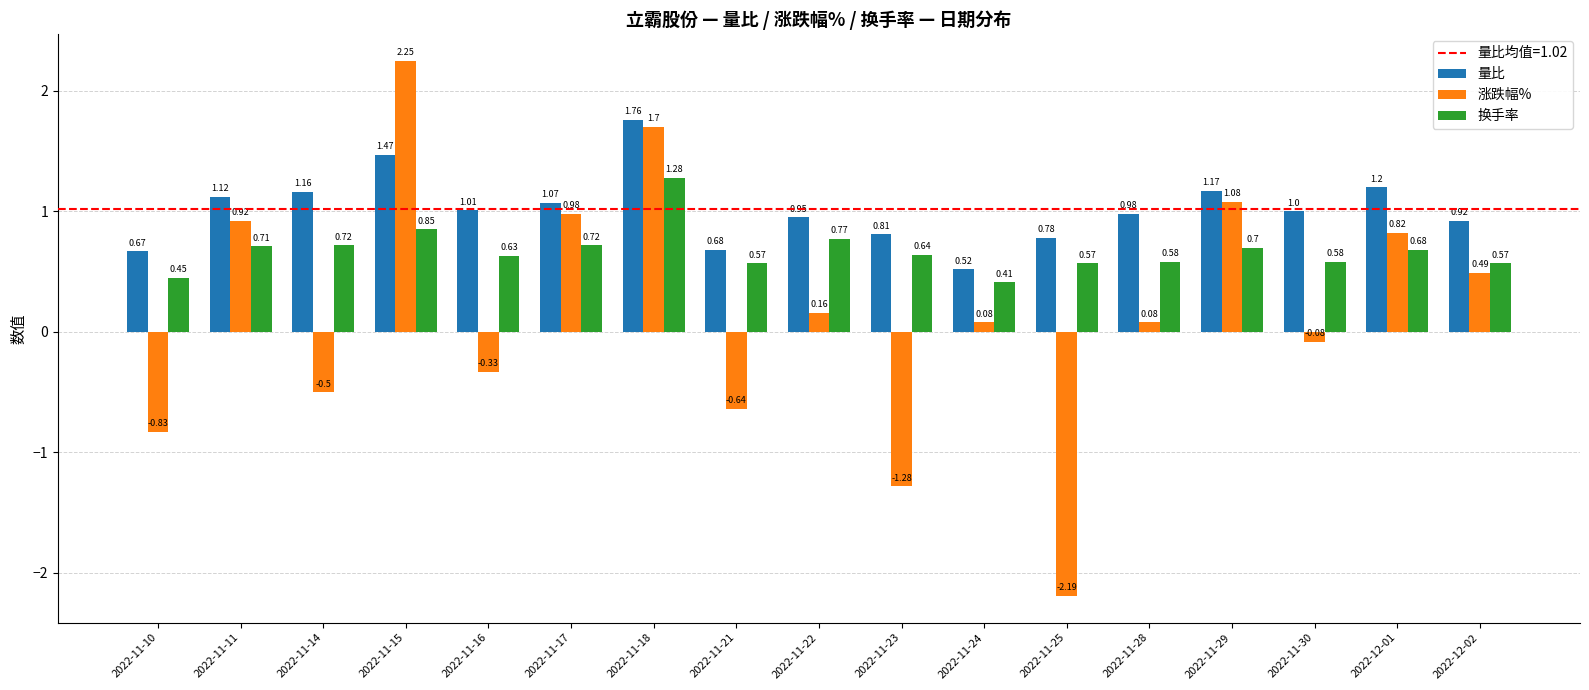

What is the label of the 1st bar from the right?

2022-12-02